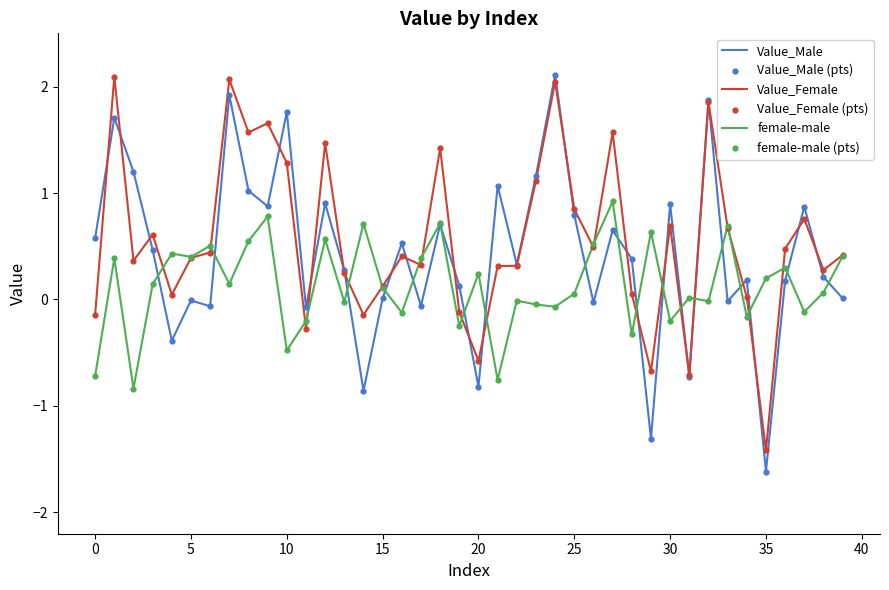

Which series has the widest spread of values?

Value_Male